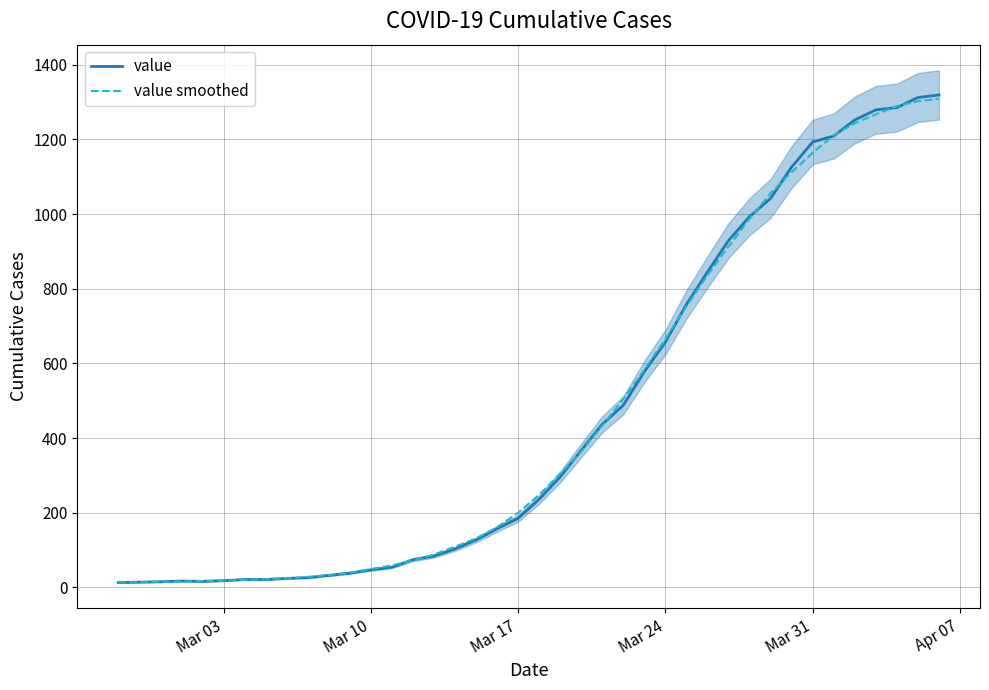

How many data points does each series have?

40